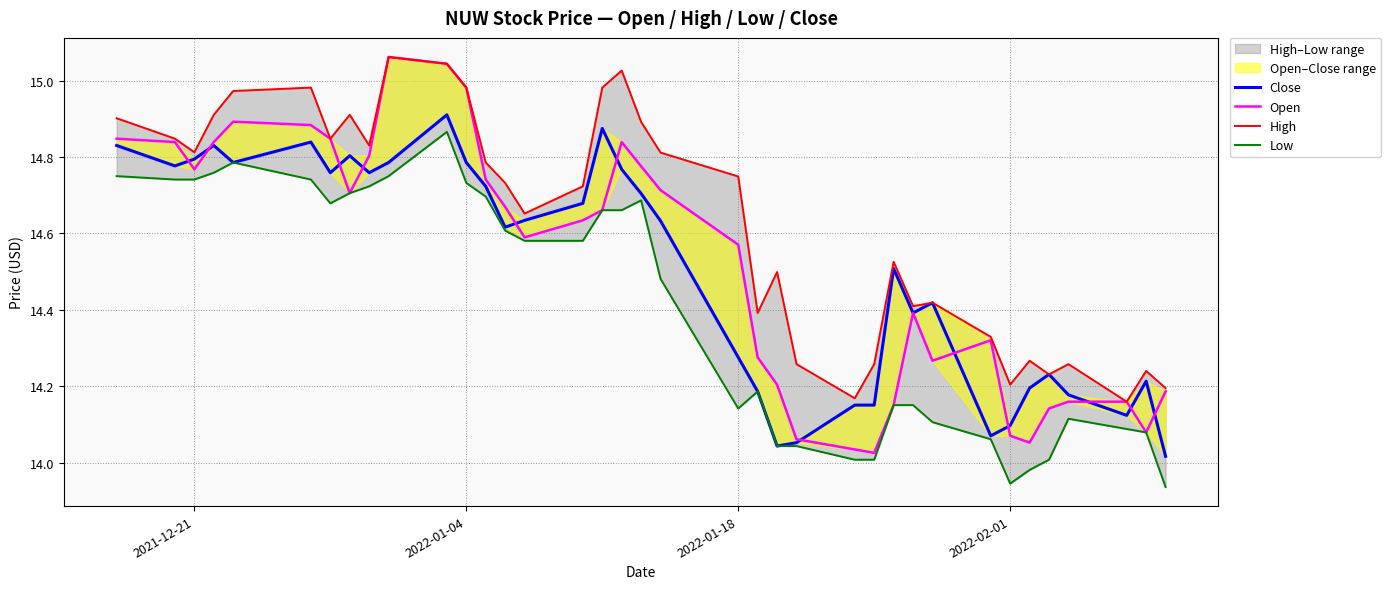

Is the value of High at 7 greater than the value of Open at 17?

Yes